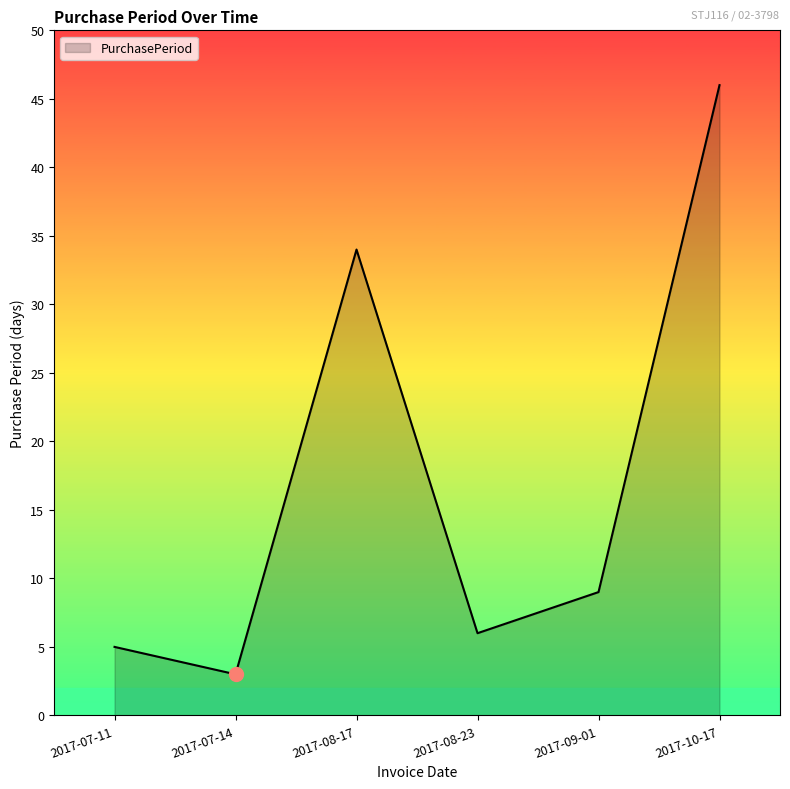

What is the difference between the values at 2017-08-17 and 2017-07-14?

31